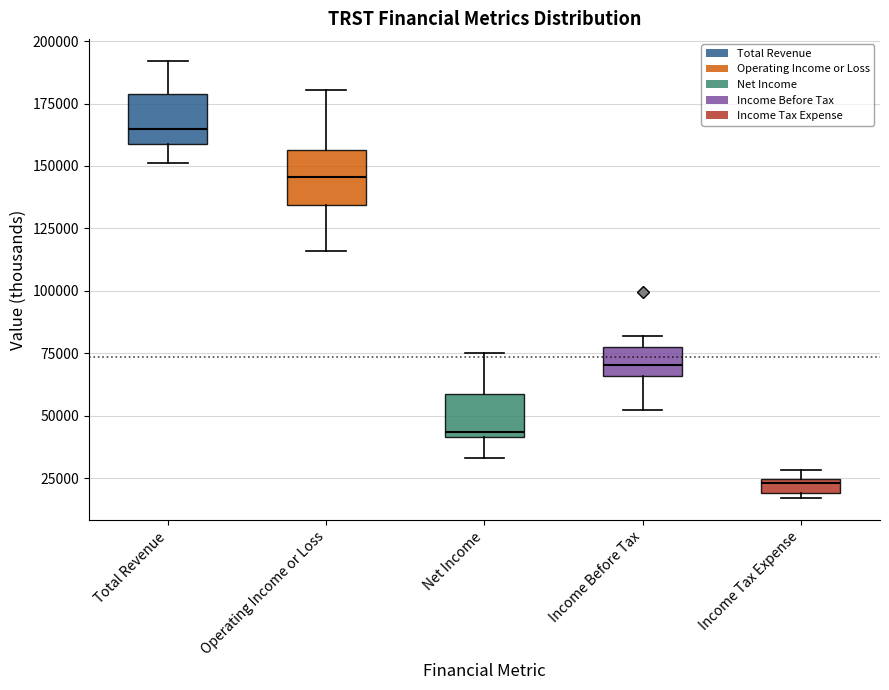

Which box has the lowest median line?

Income Tax Expense